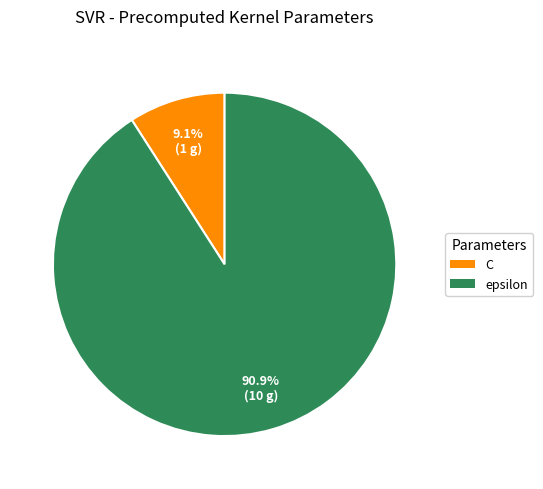

True or false: epsilon accounts for 99% of the total.

False